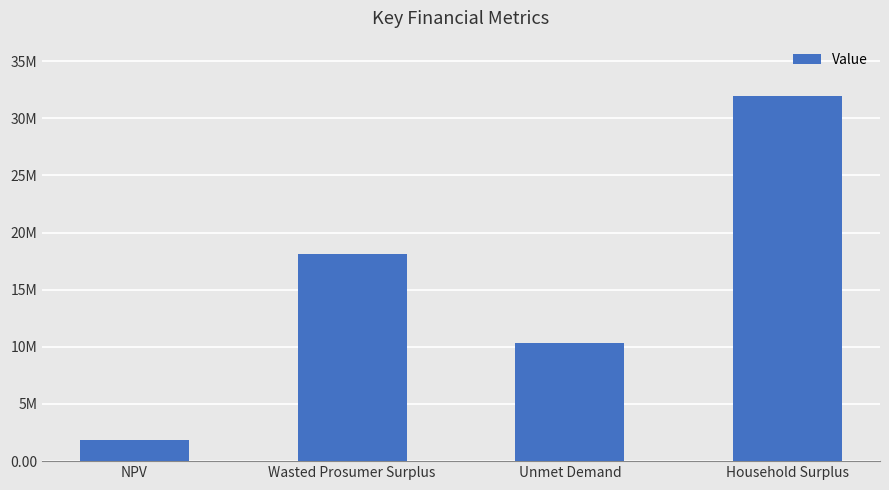

List the labels in order of value, largest first.

Household Surplus, Wasted Prosumer Surplus, Unmet Demand, NPV